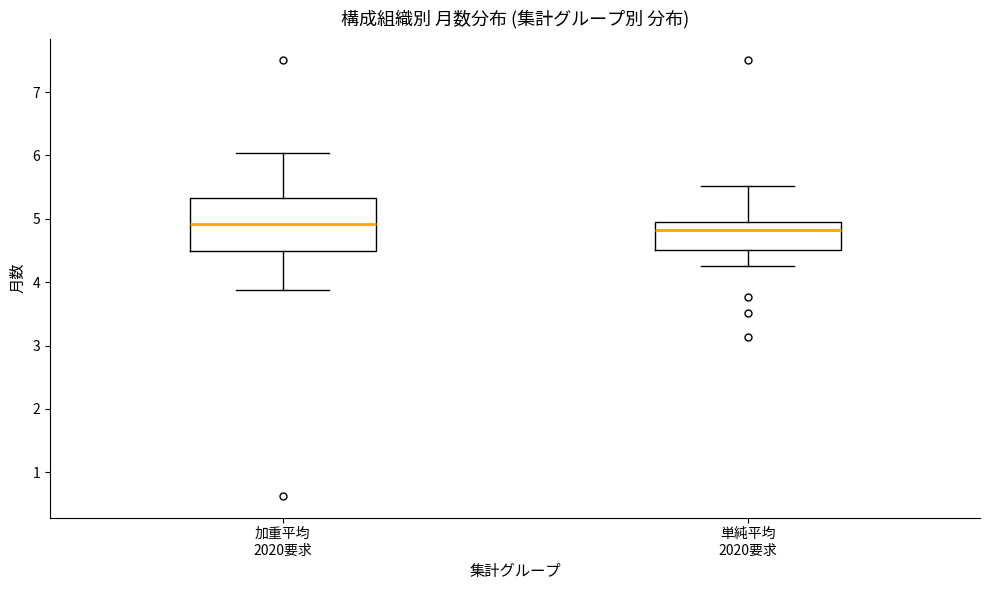

Which box is the tallest, from its lower edge to its upper edge?

加重平均 2020要求